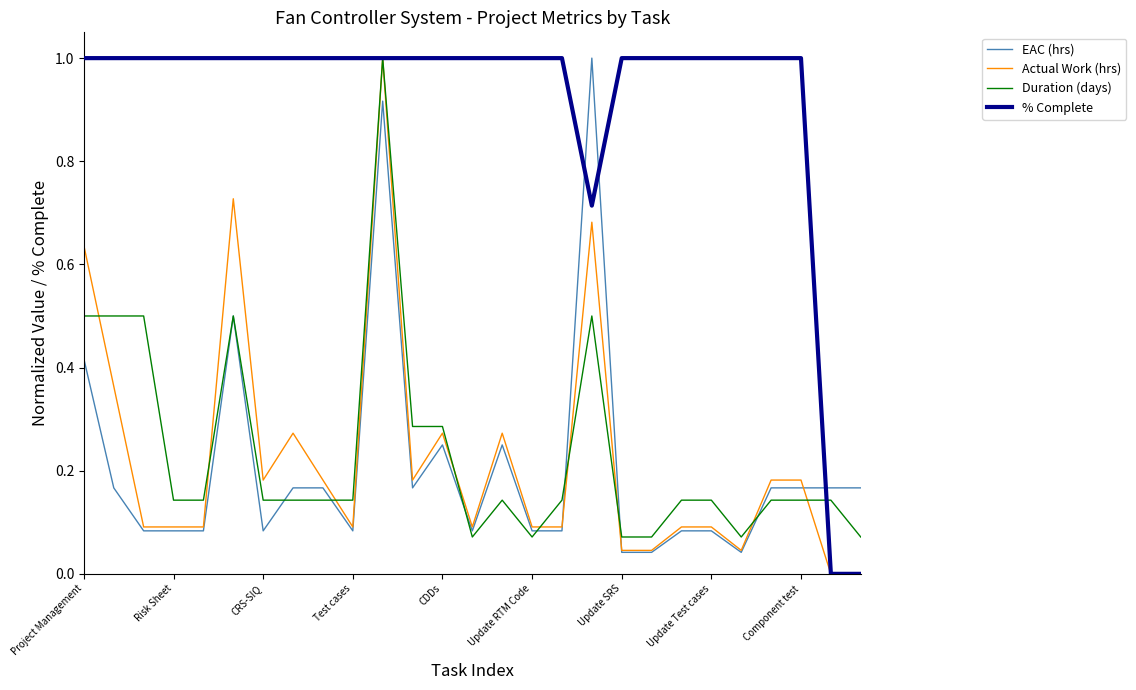

What is the highest value of the Actual Work (hrs) series?

1.0